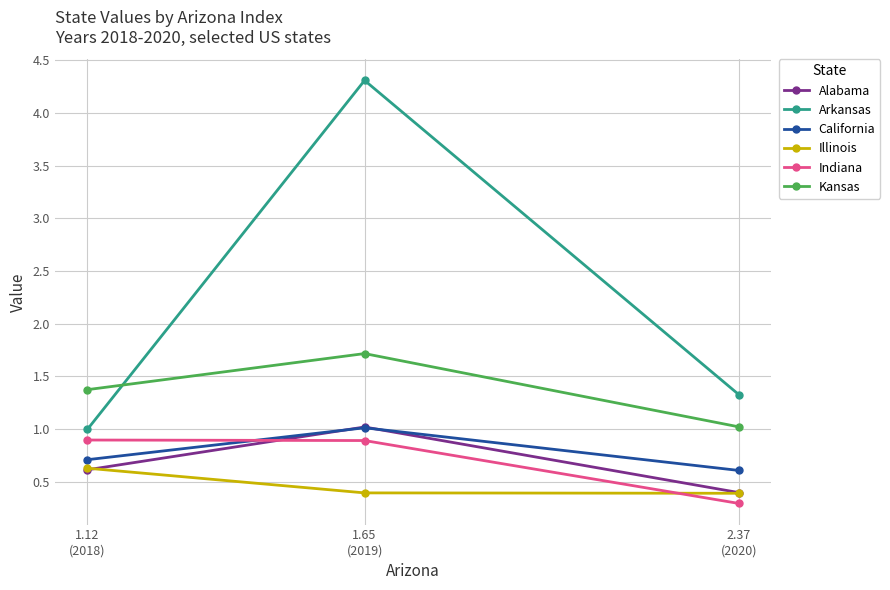

What is the maximum value for Illinois?

0.6